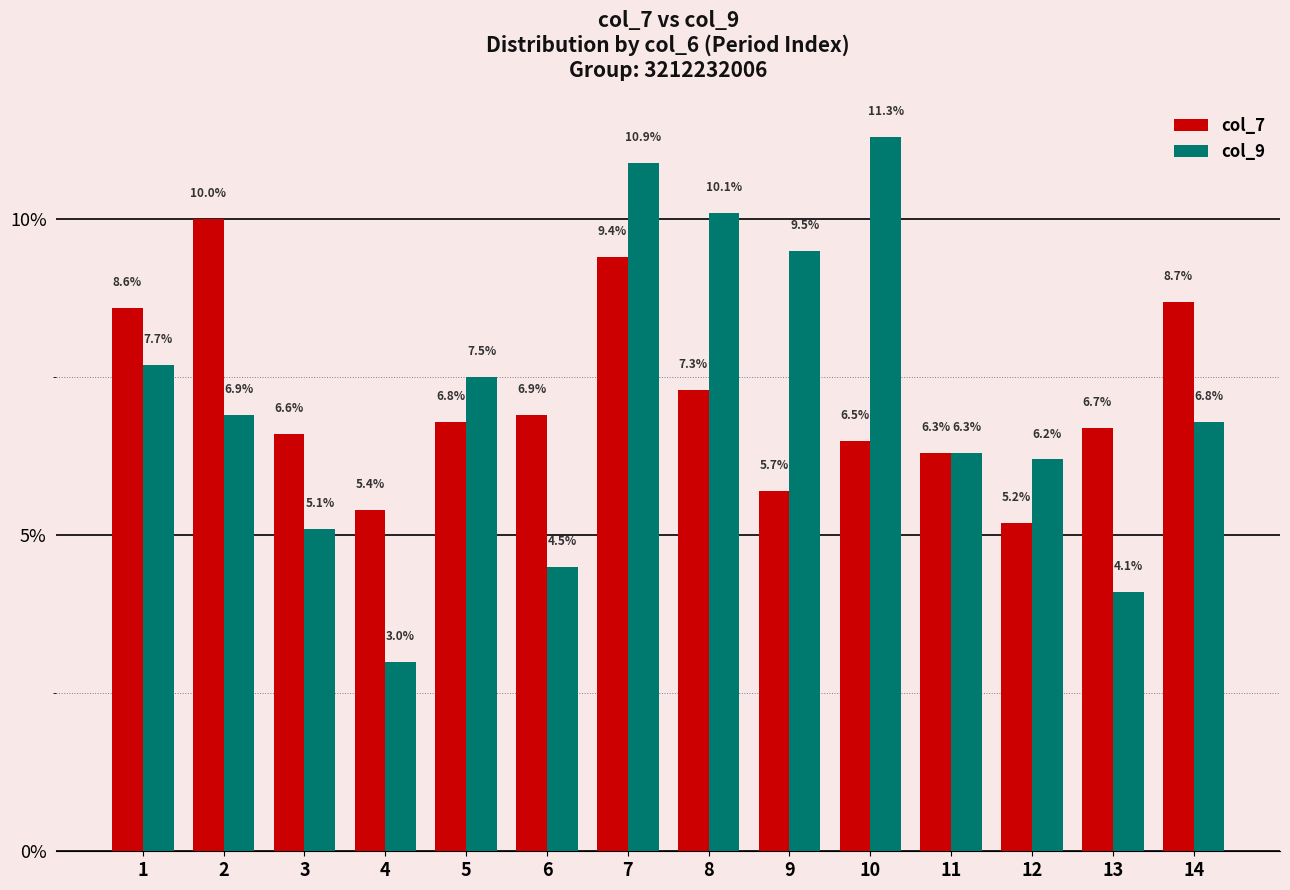

Is it true that col_9 equals 15.9 at 9?

False